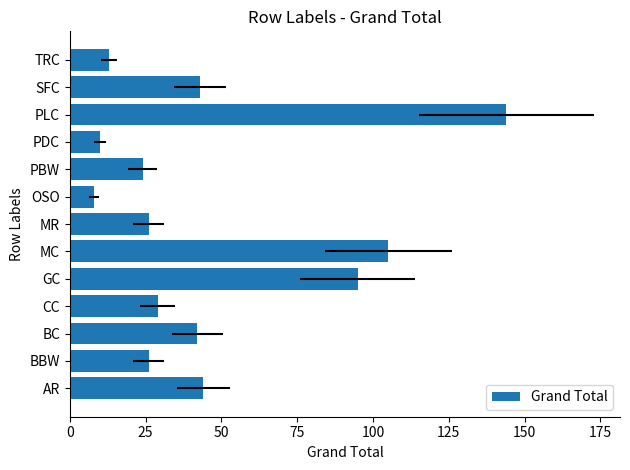

Between PDC and MC, which is larger?

MC